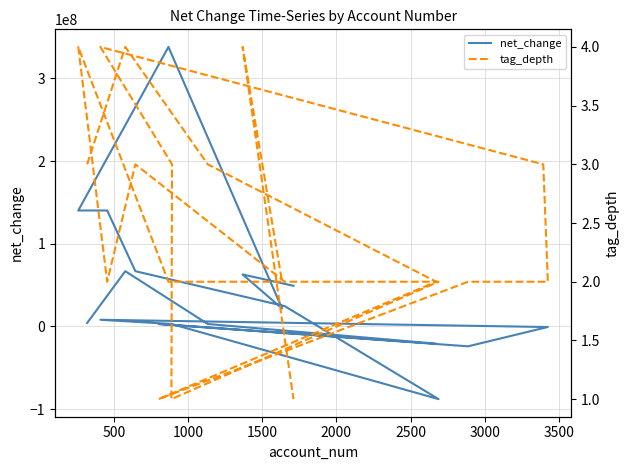

How many lines are shown in the chart?

2